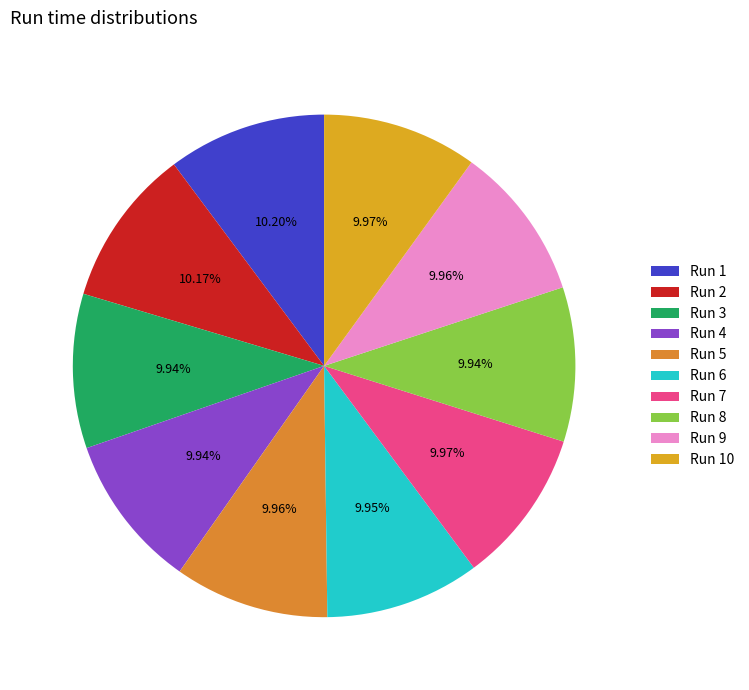

How many segments does this pie chart have?

10